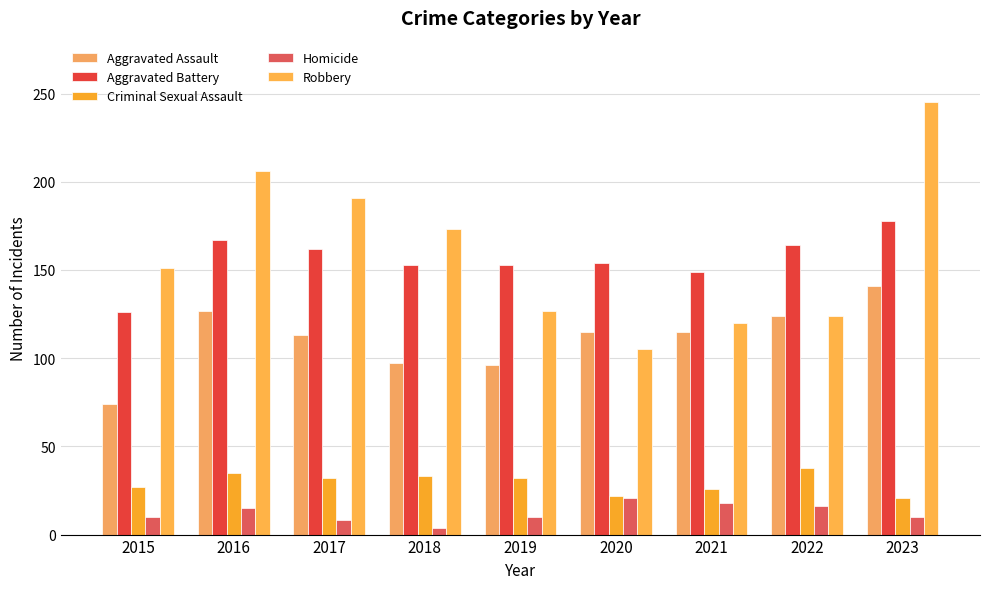

List the series in order of their peak value, highest first.

Robbery, Aggravated Battery, Aggravated Assault, Criminal Sexual Assault, Homicide